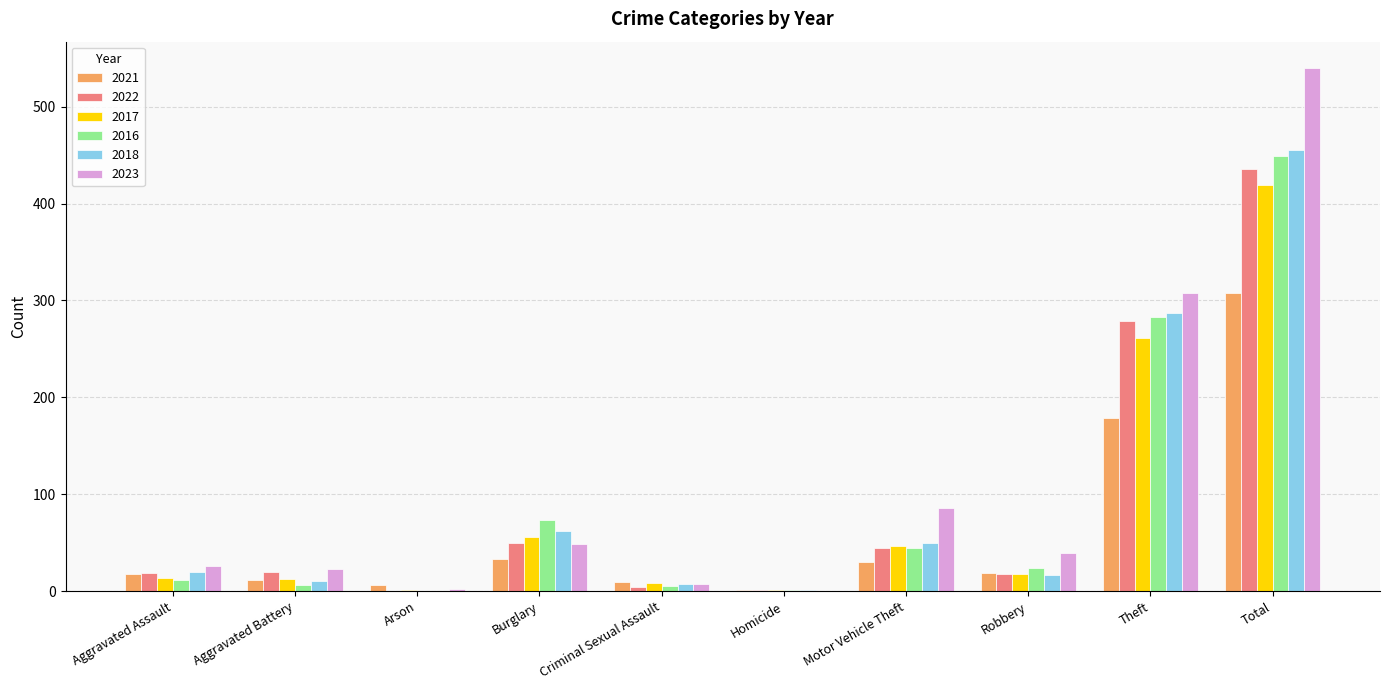

What is the total value across all series at Theft?

1597